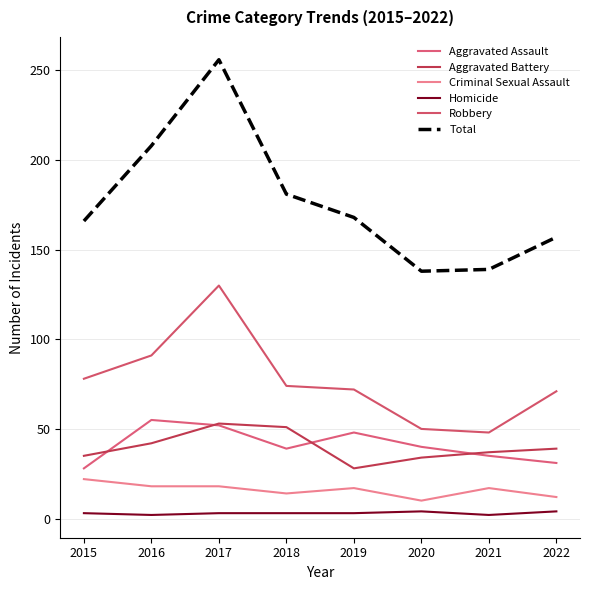

Count the Homicide values in the range 3 to 4.

6